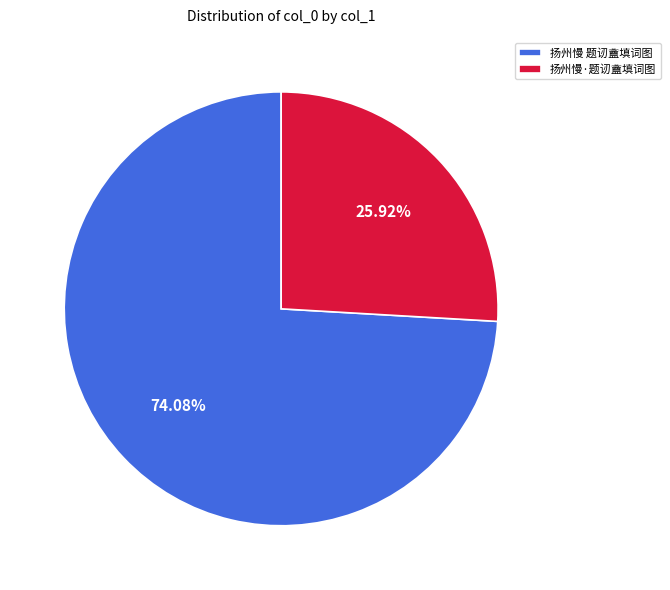

What is the smallest slice in the pie chart?

扬州慢·题讱盦填词图